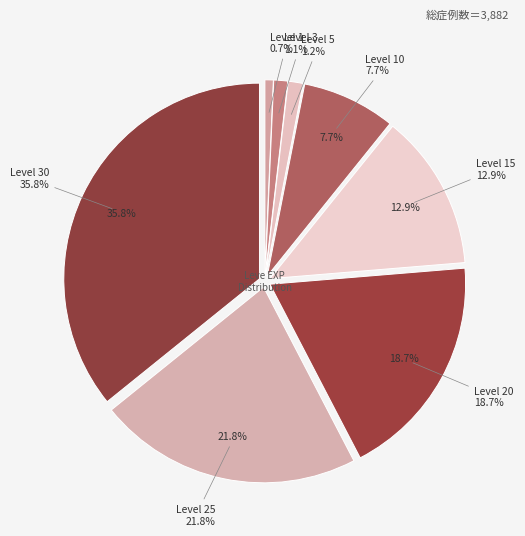

To the nearest percent, what is the average slice percentage?

12%